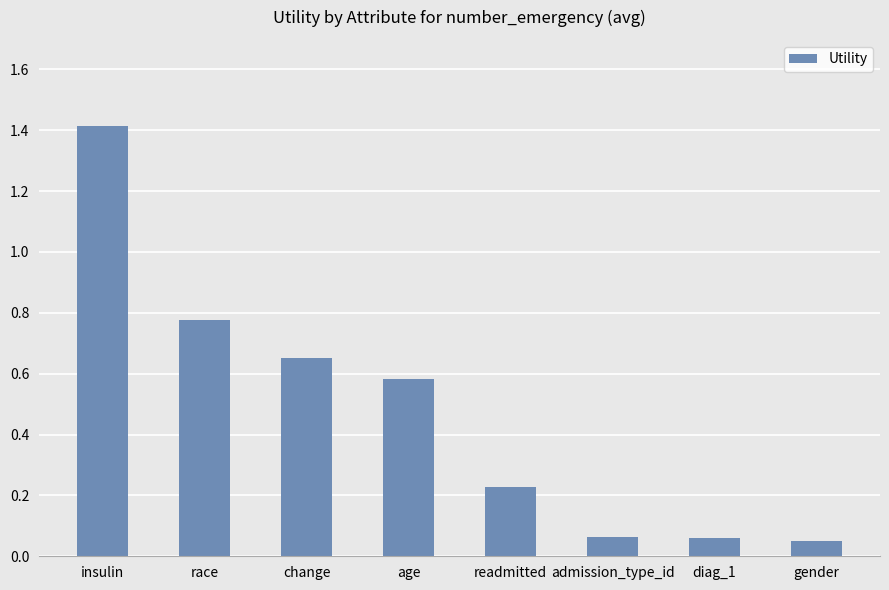

What is the sum of the values at readmitted and admission_type_id?

0.3